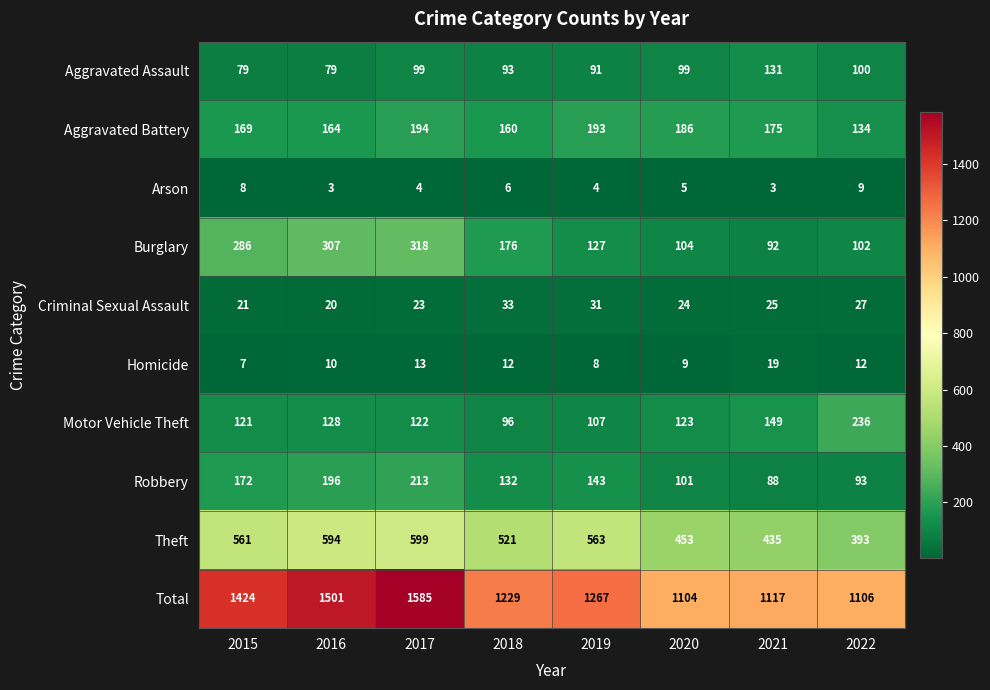

What is the total value across all series at 2017?

3170